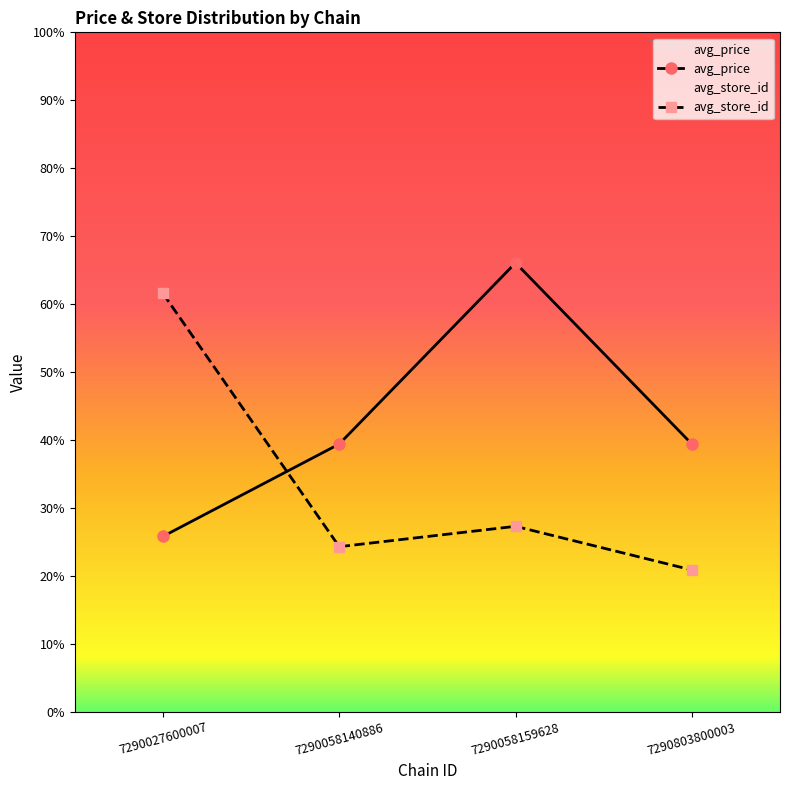

Which series has the largest total across all categories?

avg_price